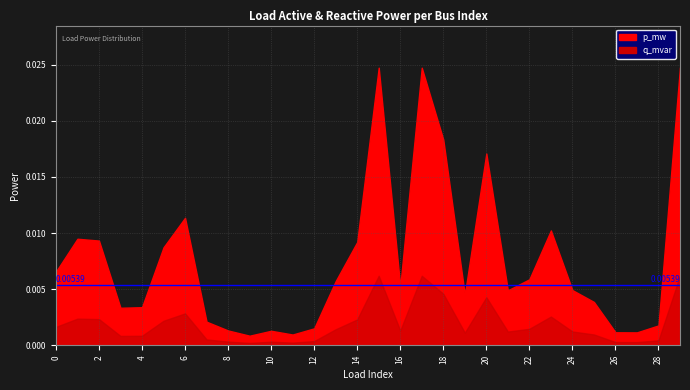

At how many categories does at least one series exceed 0?

30